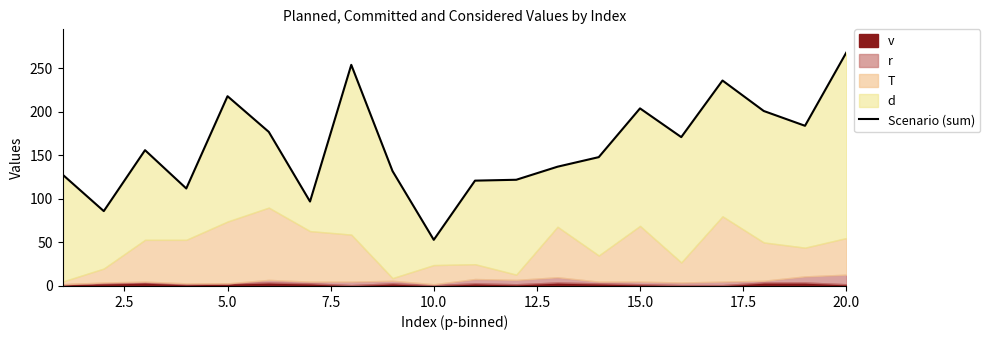

What is the difference between the maximum and minimum values?

215